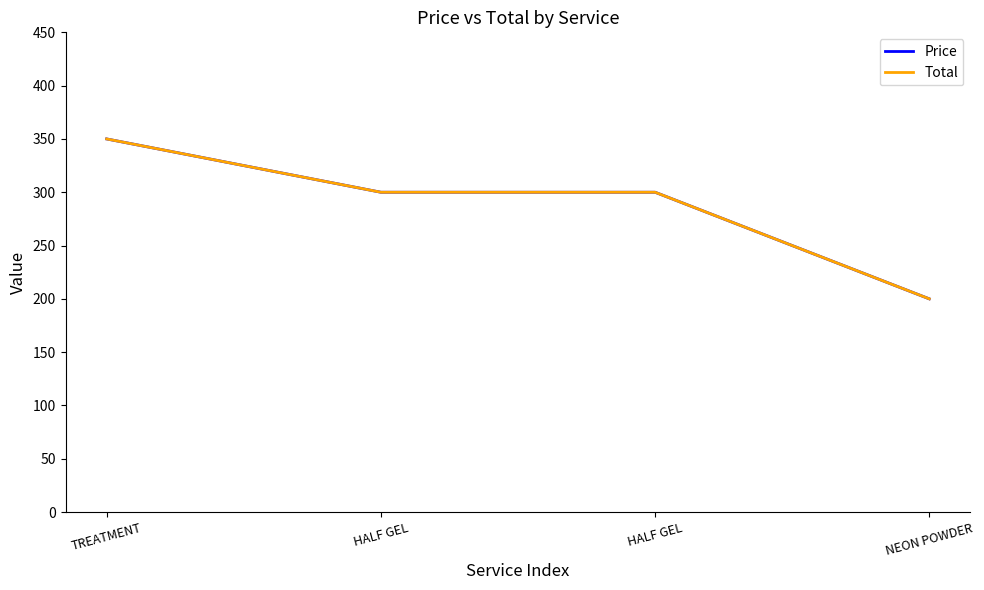

Reading right to left, transcribe all the data shown in this chart.

Price: NEON POWDER=200	HALF GEL=300	HALF GEL=300	TREATMENT=350
Total: NEON POWDER=200	HALF GEL=300	HALF GEL=300	TREATMENT=350